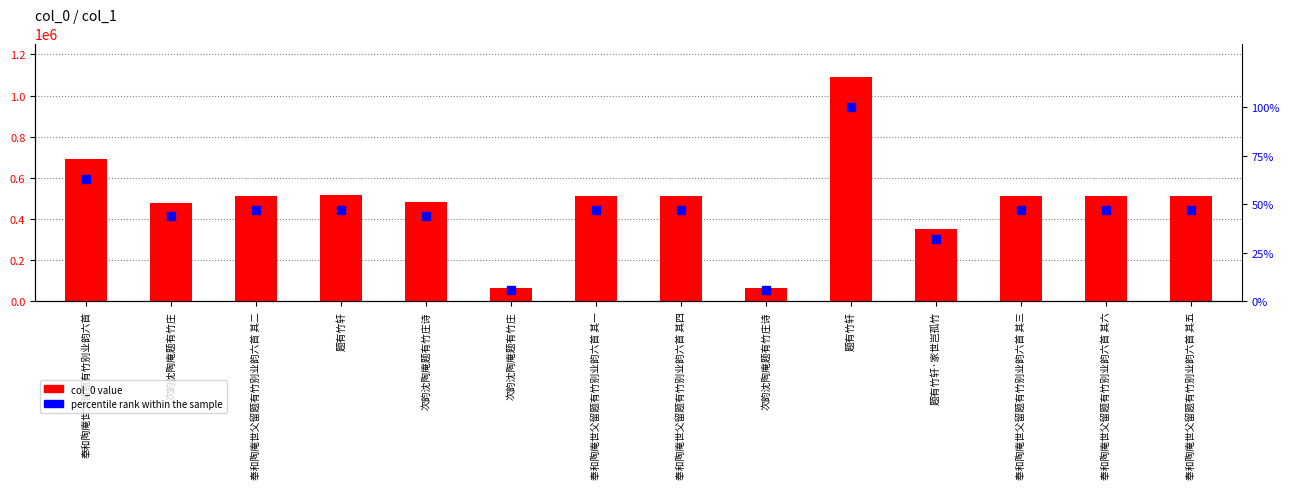

What is the total value across all series at 奉和陶庵世父留题有竹别业韵六首 其二?

512966